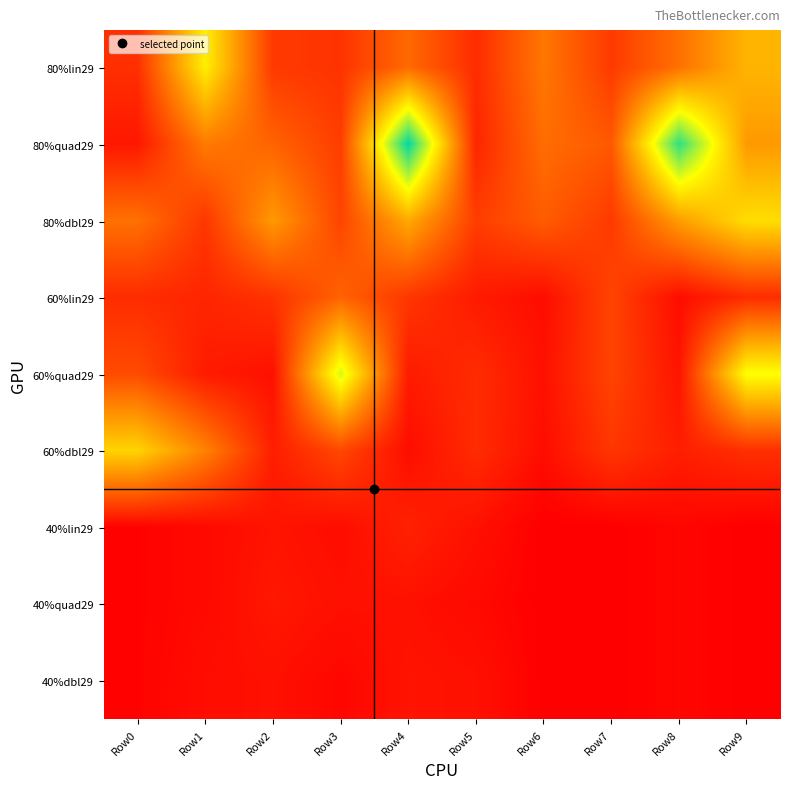

Between Row3 and Row1, which is larger?

Row1